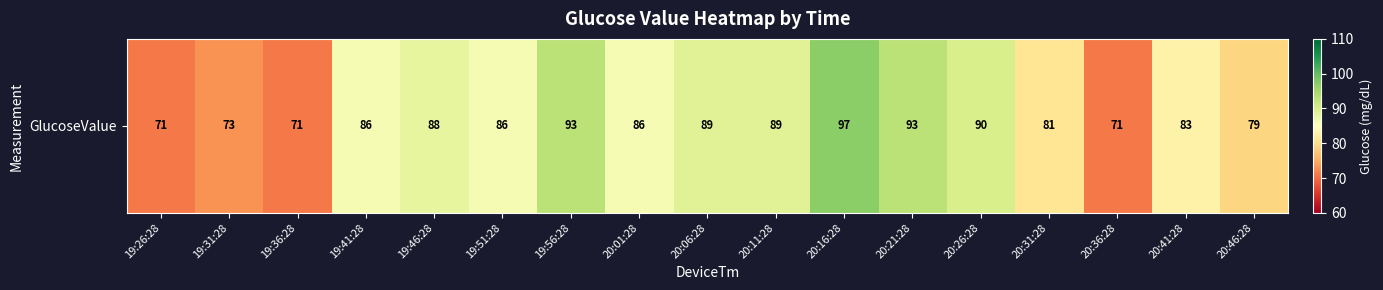

Is it true that the value at 20:26:28 is 90?

True